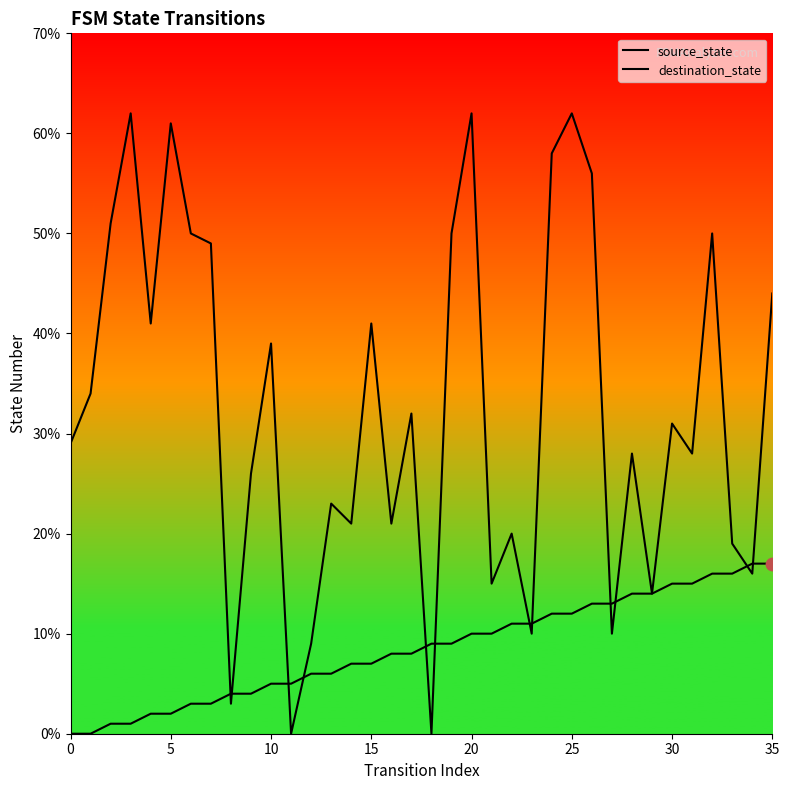

At which category is the sum across all series the highest?

25